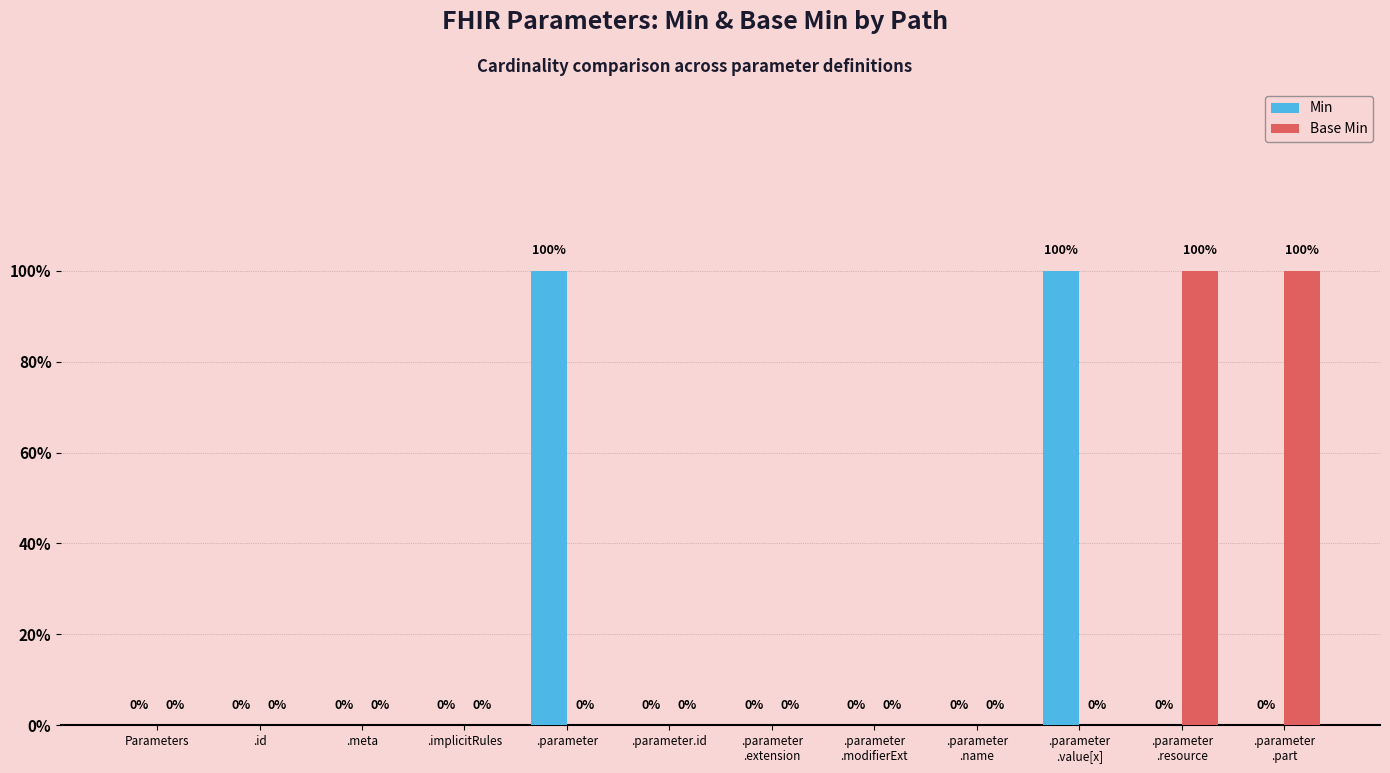

Between .parameter
.modifierExt and .parameter
.value[x], which series saw the biggest shift?

Min